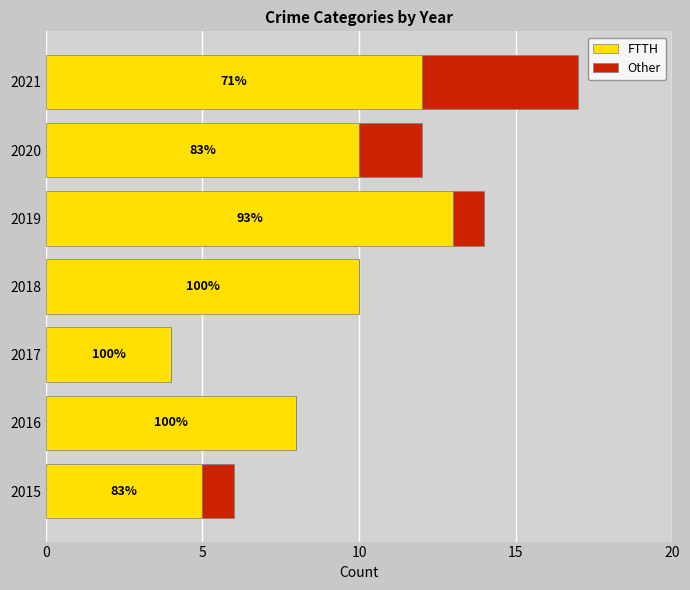

What are all the series names shown in the legend?

FTTH, Other